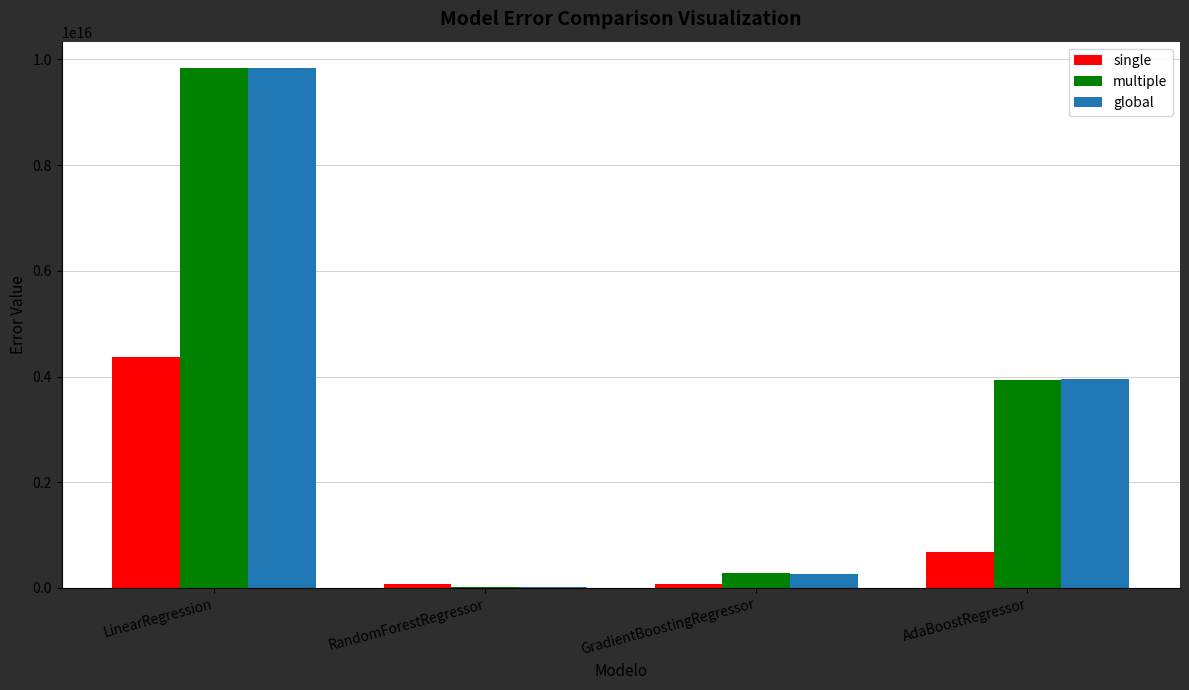

Between LinearRegression and AdaBoostRegressor, which series saw the biggest shift?

multiple